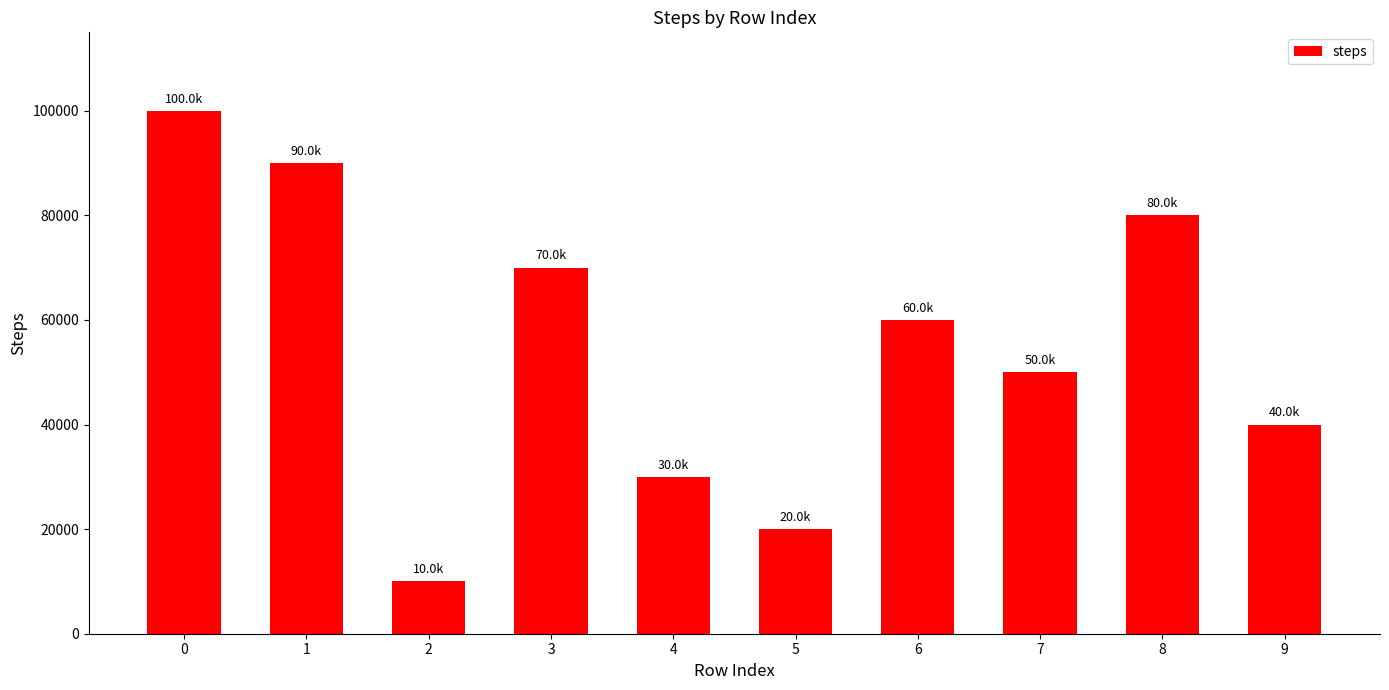

How many values are between 30000 and 80000?

6